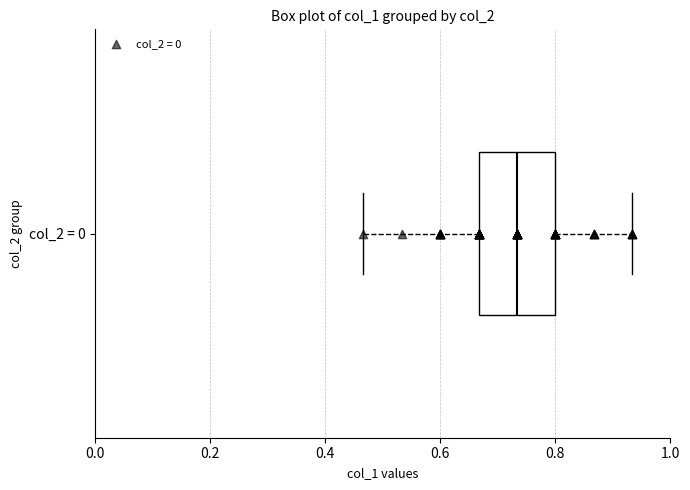

Where does the right whisker of the box for col_2 = 0 end on the x-axis? The values are not printed on the chart, so give them approximately, as read against the axis.

0.94